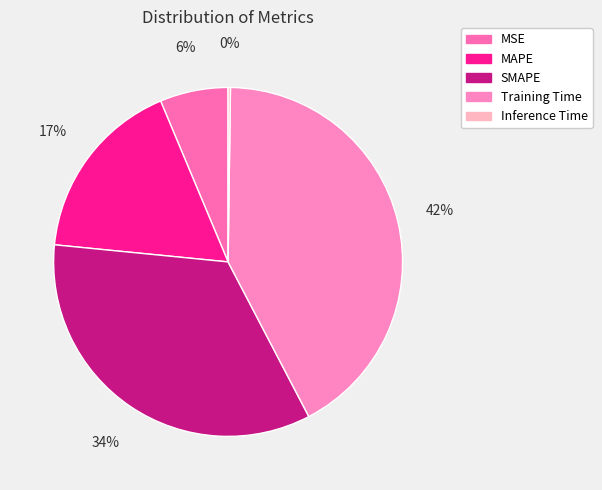

Which has a higher value, Training Time or MSE?

Training Time